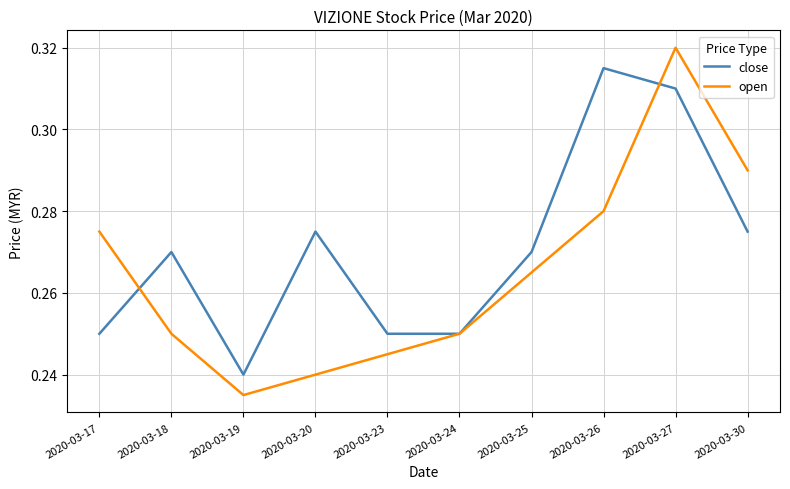

At which category is the sum across all series the highest?

2020-03-27